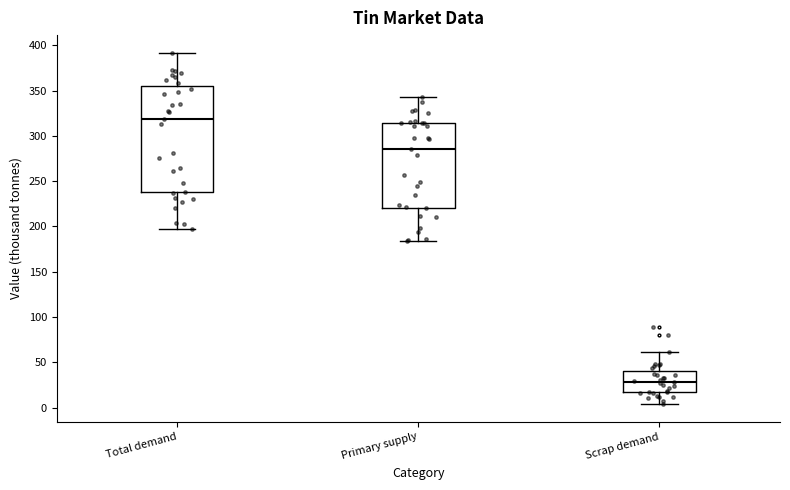

Reading left to right, read every box against the y-axis: the position of its median line, the range the box covers, and the ends of its whiskers. The values are not printed on the chart, so give them approximately, as read against the axis.

Total demand: median 320, box 240 to 355, whiskers 195 to 390
Primary supply: median 285, box 220 to 315, whiskers 185 to 345
Scrap demand: median 30, box 15 to 40, whiskers 5 to 60